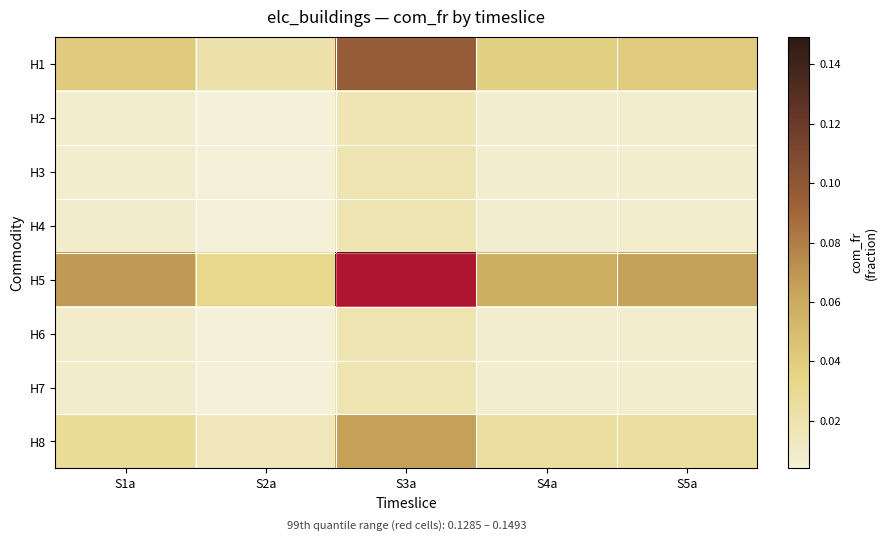

Reading left to right, what are all the values shown in this chart?

H1: S1a=0.0	S2a=0.0	S3a=0.1	S4a=0.0	S5a=0.0
H2: S1a=0.0	S2a=0.0	S3a=0.0	S4a=0.0	S5a=0.0
H3: S1a=0.0	S2a=0.0	S3a=0.0	S4a=0.0	S5a=0.0
H4: S1a=0.0	S2a=0.0	S3a=0.0	S4a=0.0	S5a=0.0
H5: S1a=0.1	S2a=0.0	S3a=0.1	S4a=0.1	S5a=0.1
H6: S1a=0.0	S2a=0.0	S3a=0.0	S4a=0.0	S5a=0.0
H7: S1a=0.0	S2a=0.0	S3a=0.0	S4a=0.0	S5a=0.0
H8: S1a=0.0	S2a=0.0	S3a=0.1	S4a=0.0	S5a=0.0